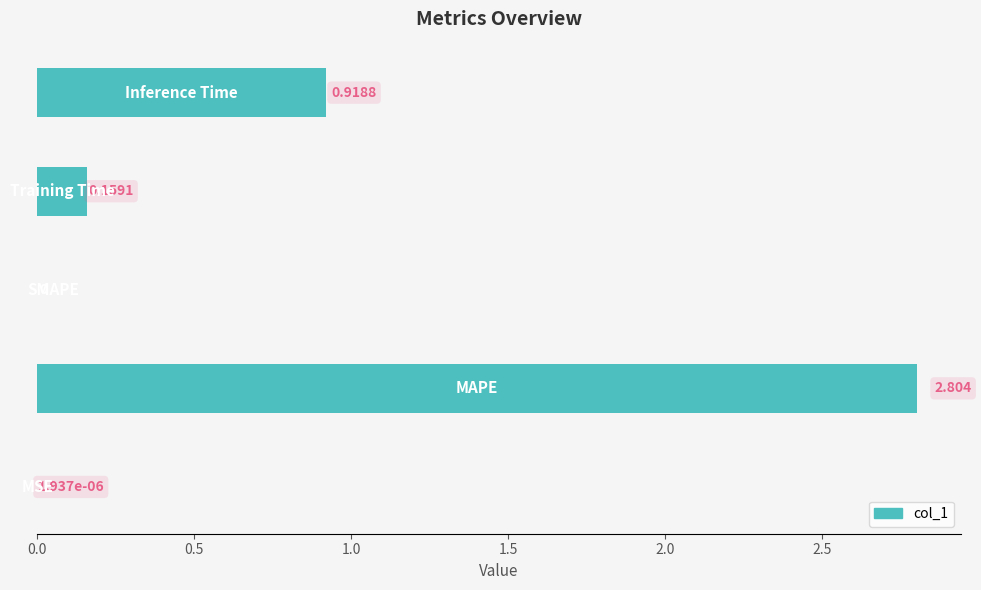

What is the maximum value shown in the chart?

2.8